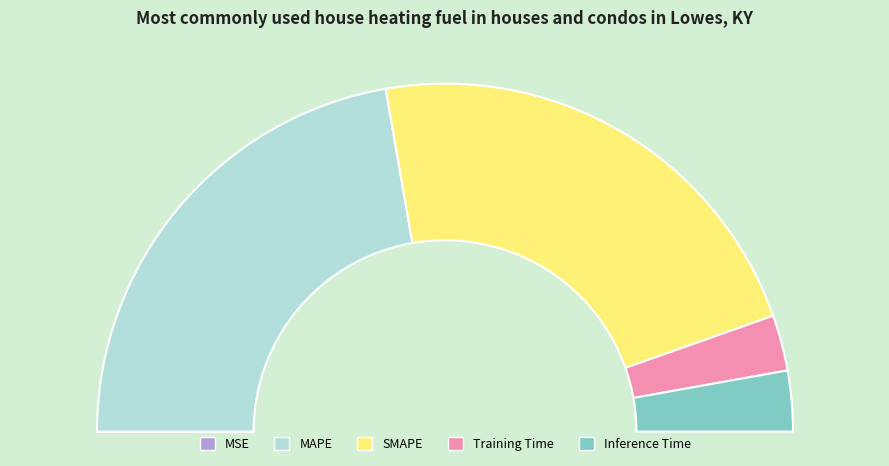

The MAPE slice represents 45% of the pie. True or false?

True